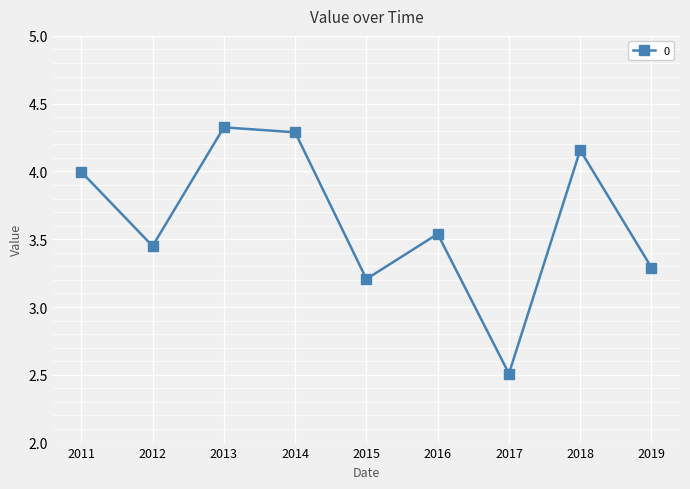

At which label does the data first exceed 3?

2011